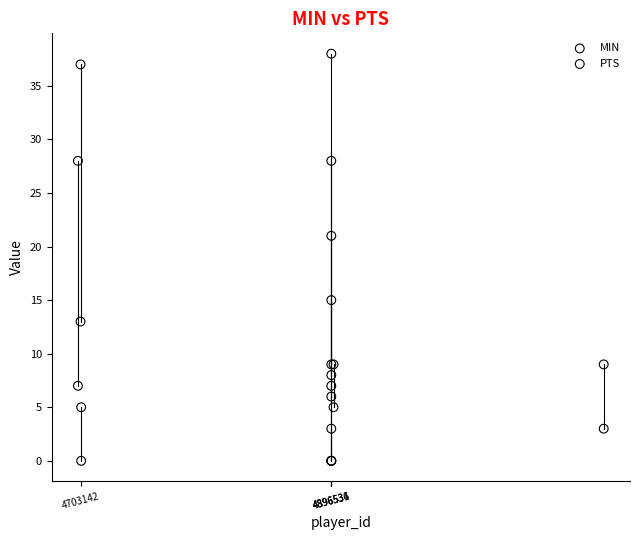

In the MIN series, what Y value is closest to 20?

21